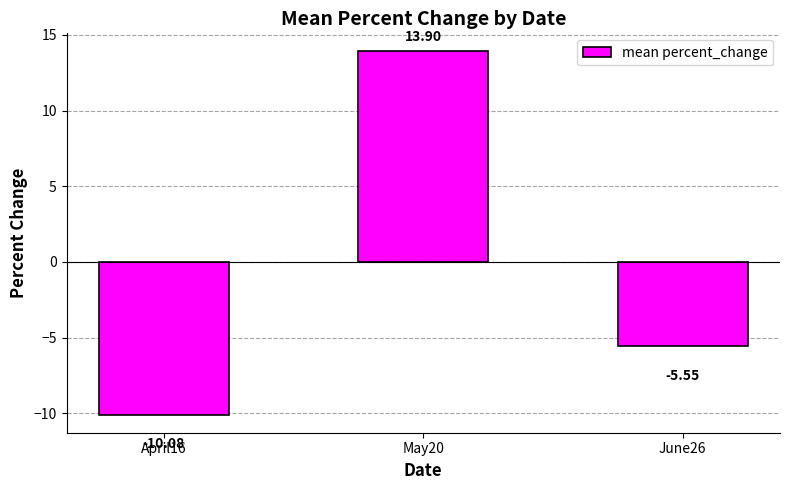

What is the difference between the maximum and second lowest values?

19.4